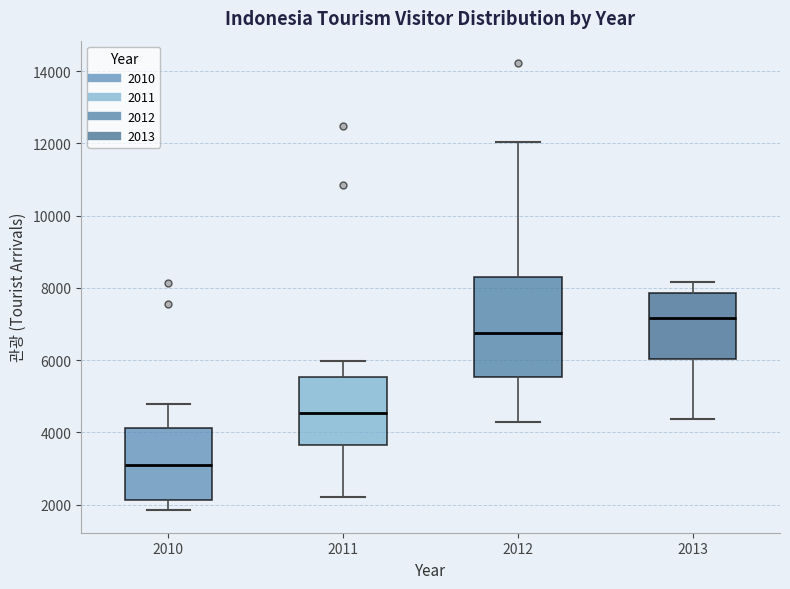

Reading left to right, transcribe this box plot: for each box, give where its median line is, the range the box spans, and where its two whiskers end, as read against the y-axis. The values are not printed on the chart, so give them approximately, as read against the axis.

2010: median 3000, box 2200 to 4200, whiskers 1800 to 4800
2011: median 4600, box 3600 to 5600, whiskers 2200 to 6000
2012: median 6800, box 5600 to 8200, whiskers 4200 to 12000
2013: median 7200, box 6000 to 7800, whiskers 4400 to 8200